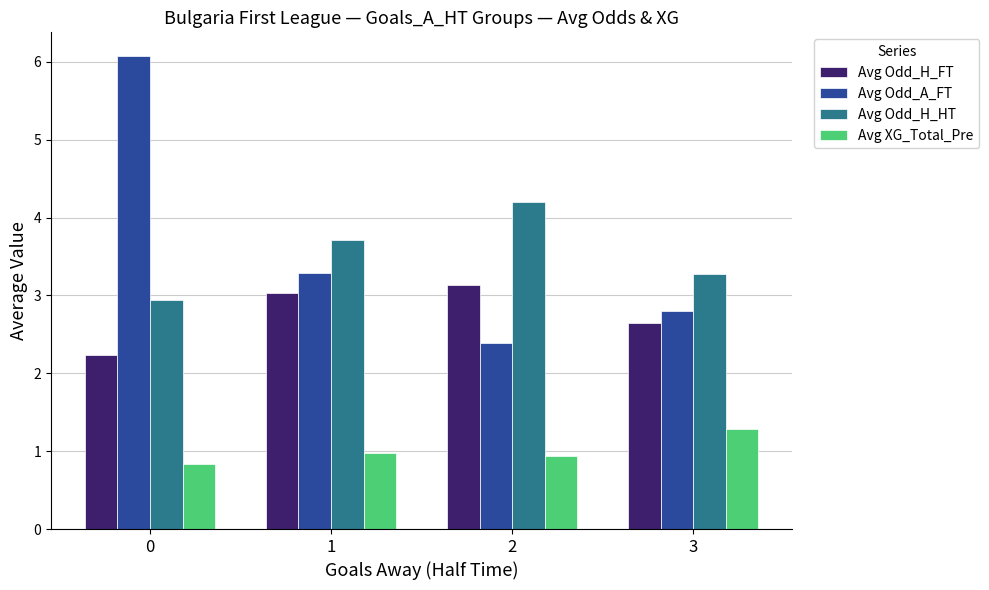

How many groups of bars are there?

4